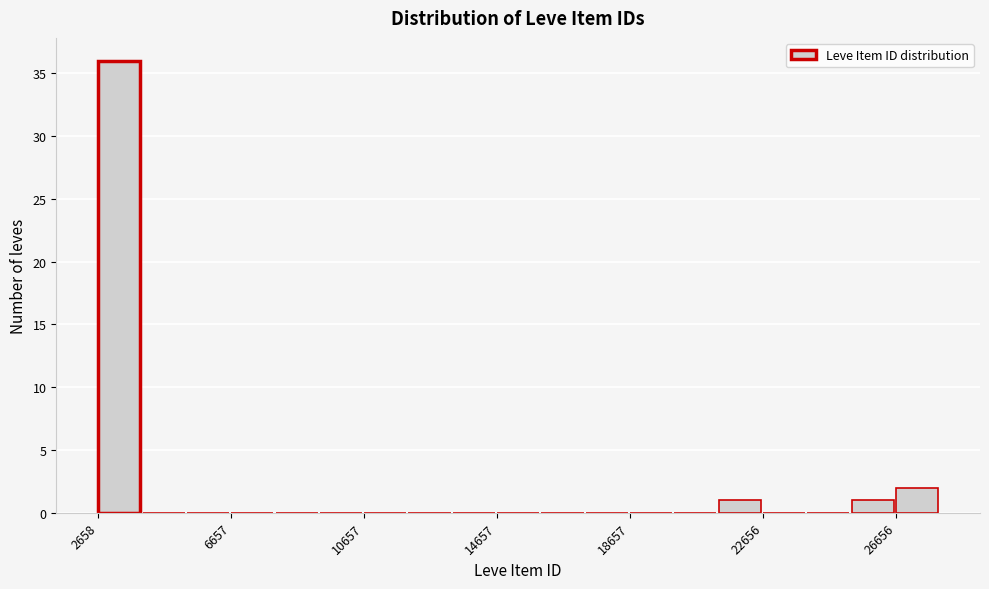

Around what value on the x-axis is the tallest bar? Give the approximate position of its centre, as read against the axis.

3500